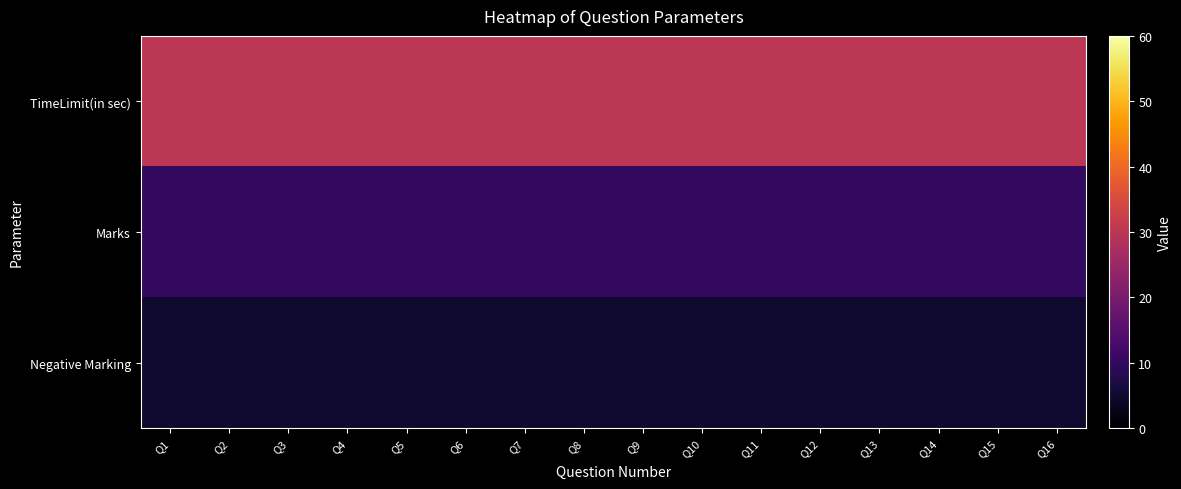

What is the minimum value shown in the chart?

5